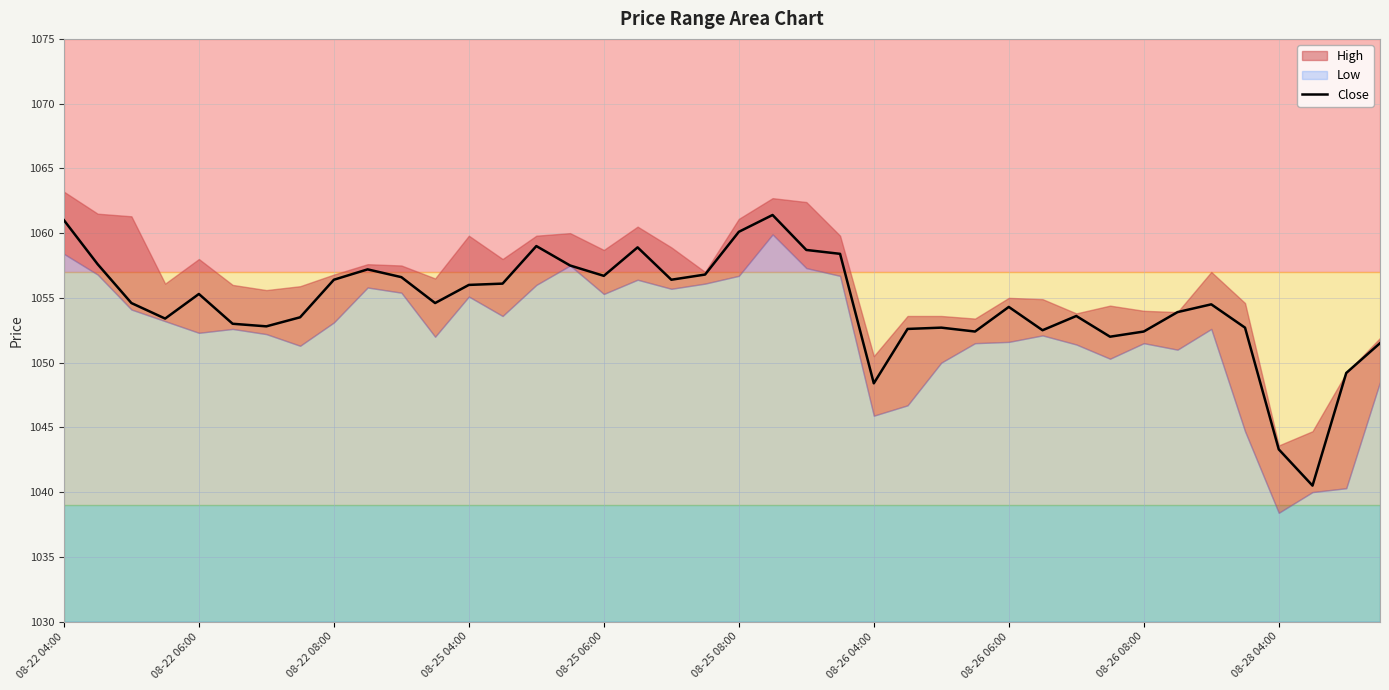

What is the difference between the second highest and second lowest values?

17.7